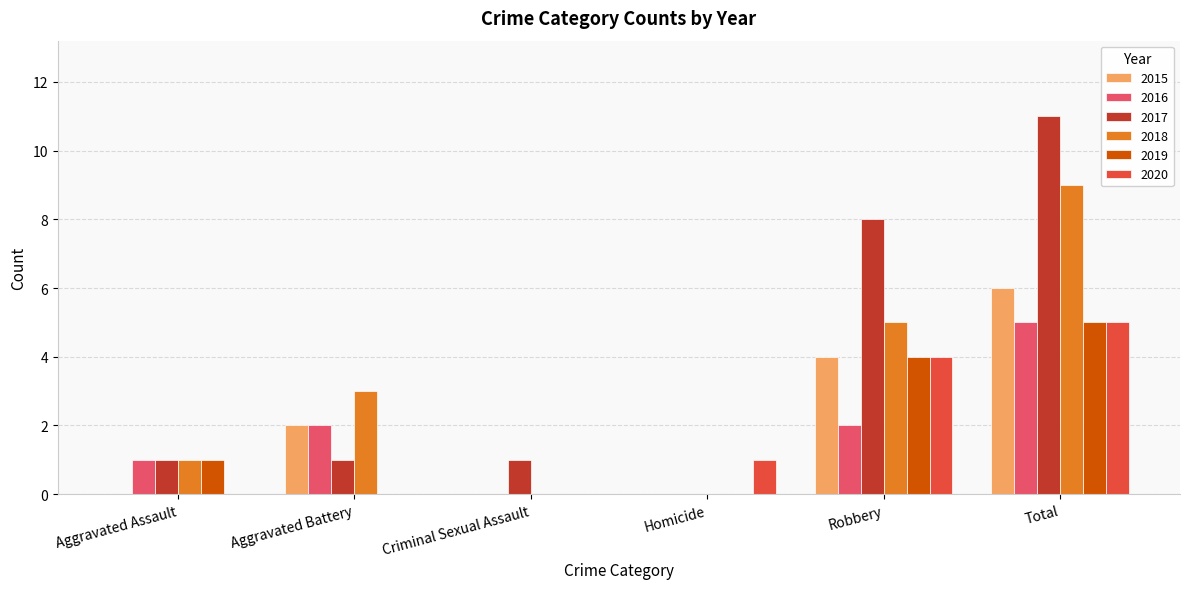

At which category is the sum across all series the highest?

Total